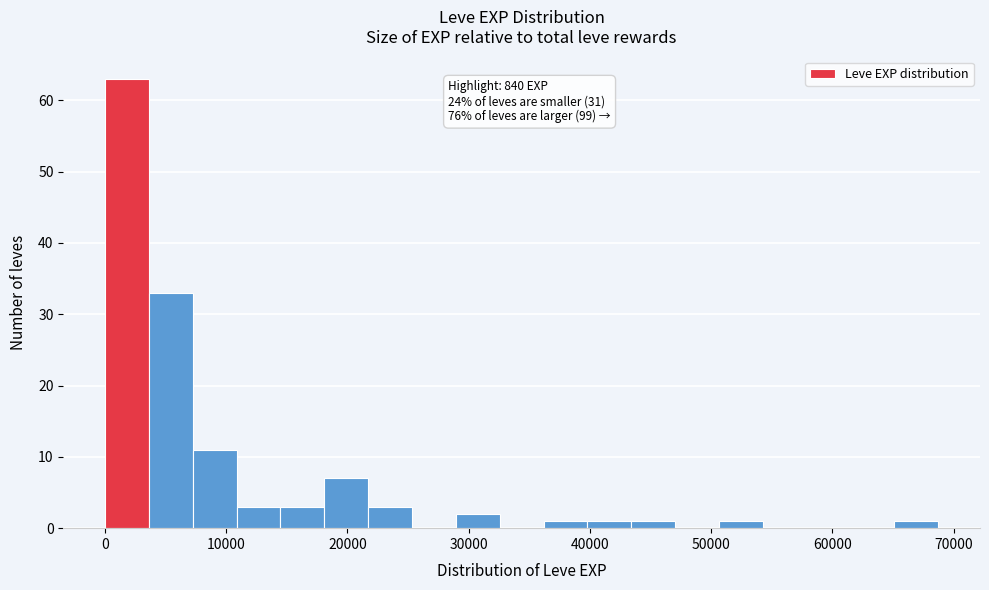

Around what value on the x-axis is the tallest bar? Give the approximate position of its centre, as read against the axis.

2000